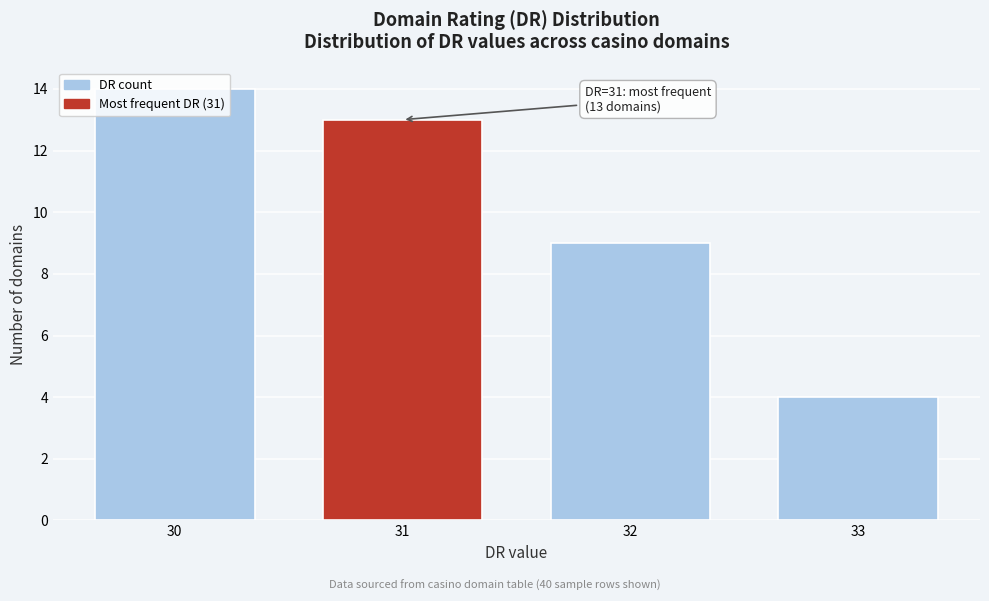

What is the difference between the maximum and minimum values?

10